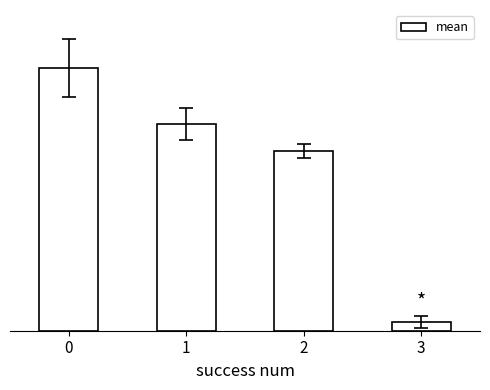

Where is the data nearest to the value 1?

3